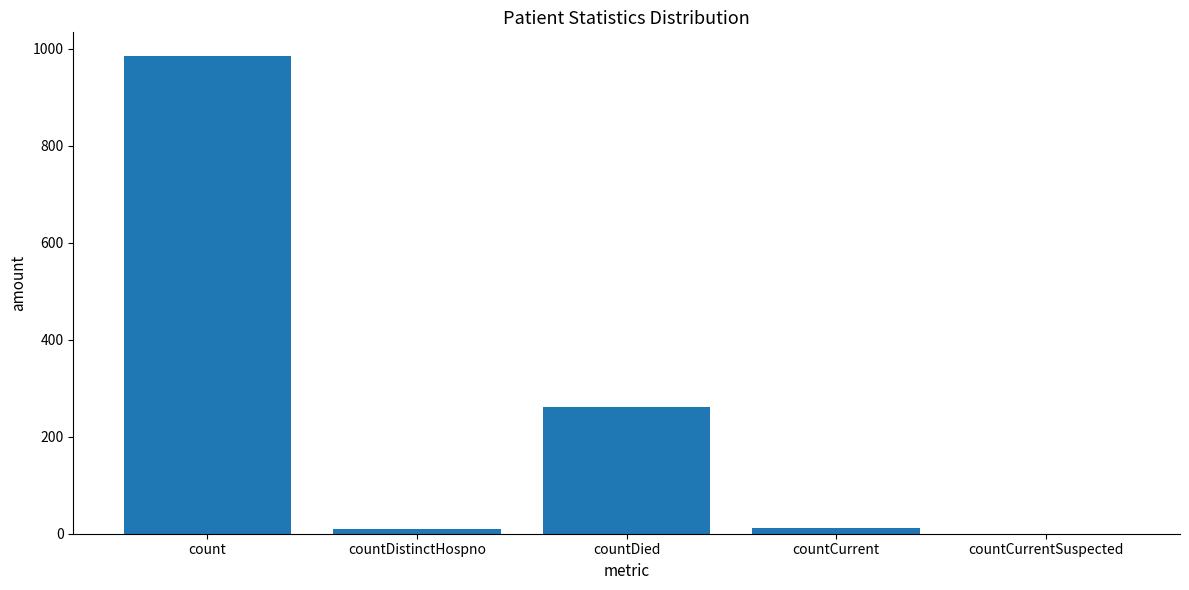

Are the bars grouped side by side (vs. stacked)?

No